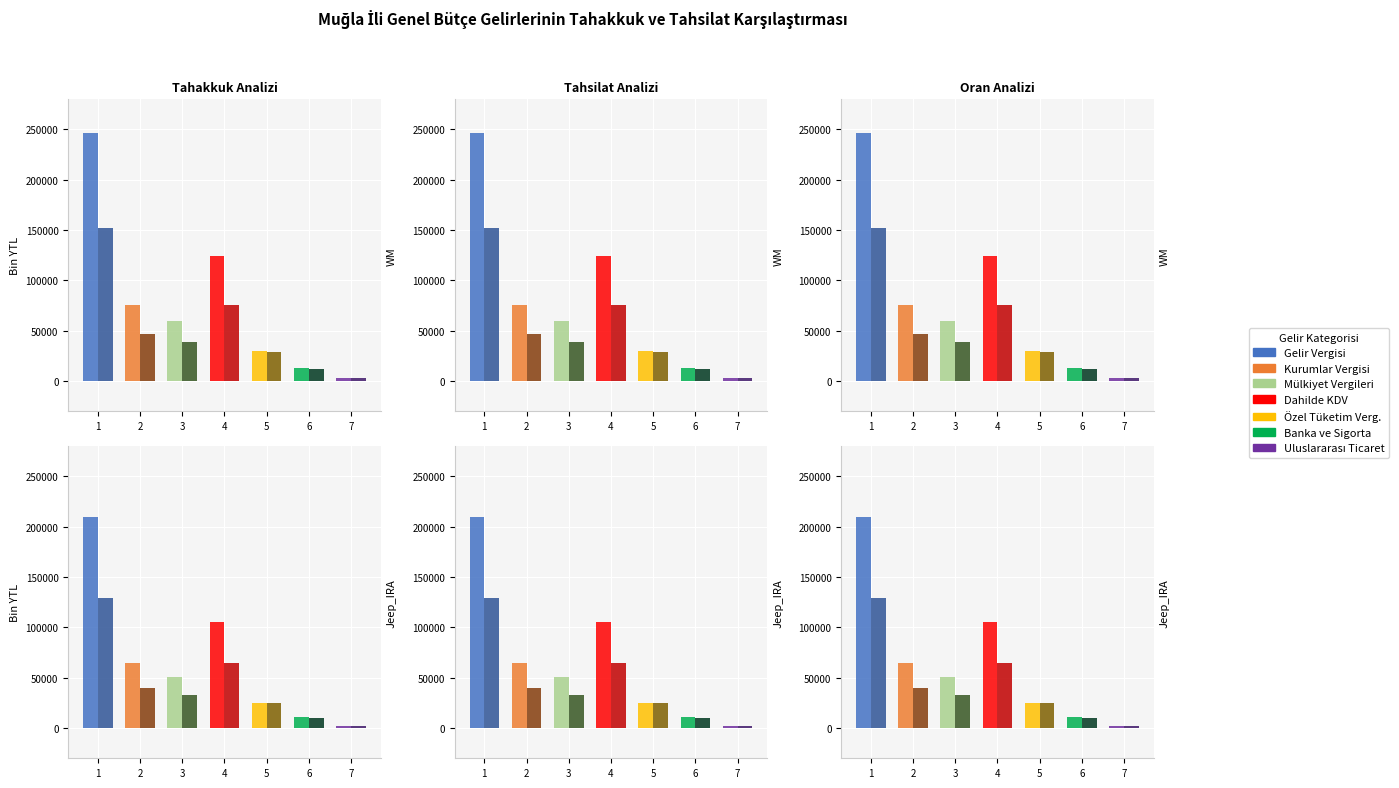

Does the chart contain stacked bars?

No